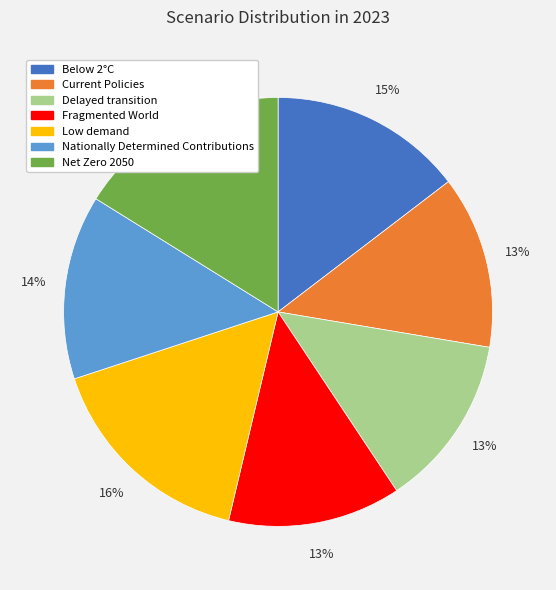

The Fragmented World slice represents 1% of the pie. True or false?

False